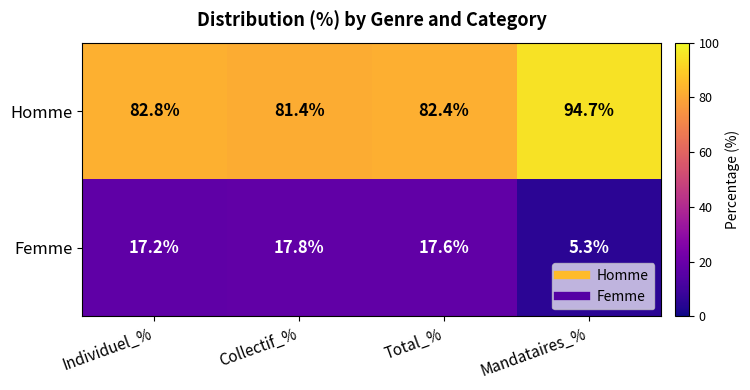

At how many categories does at least one series exceed 18?

4